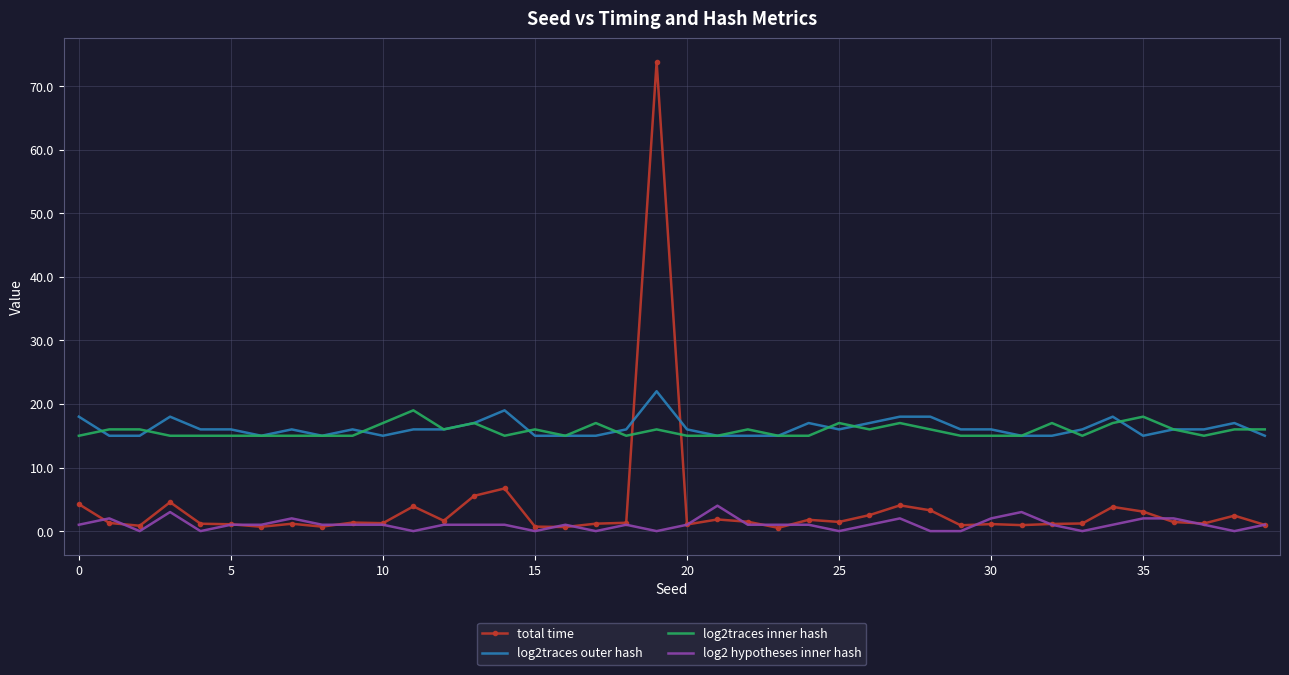

Which series has the largest range (max minus min)?

total time